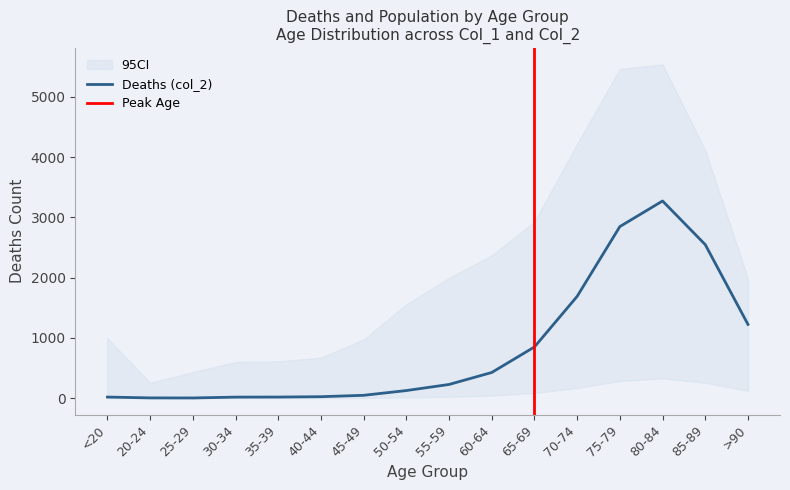

Reading right to left, what are all the values shown in this chart?

>90=1224	85-89=2548	80-84=3273	75-79=2848	70-74=1690	65-69=850	60-64=426	55-59=227	50-54=126	45-49=47	40-44=24	35-39=18	30-34=17	25-29=3	20-24=4	<20=18